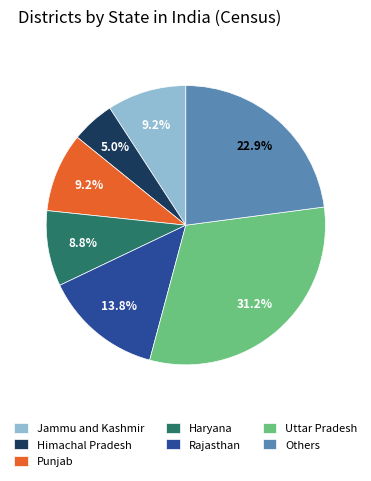

To the nearest percent, what percentage of the pie is Jammu and Kashmir?

9%